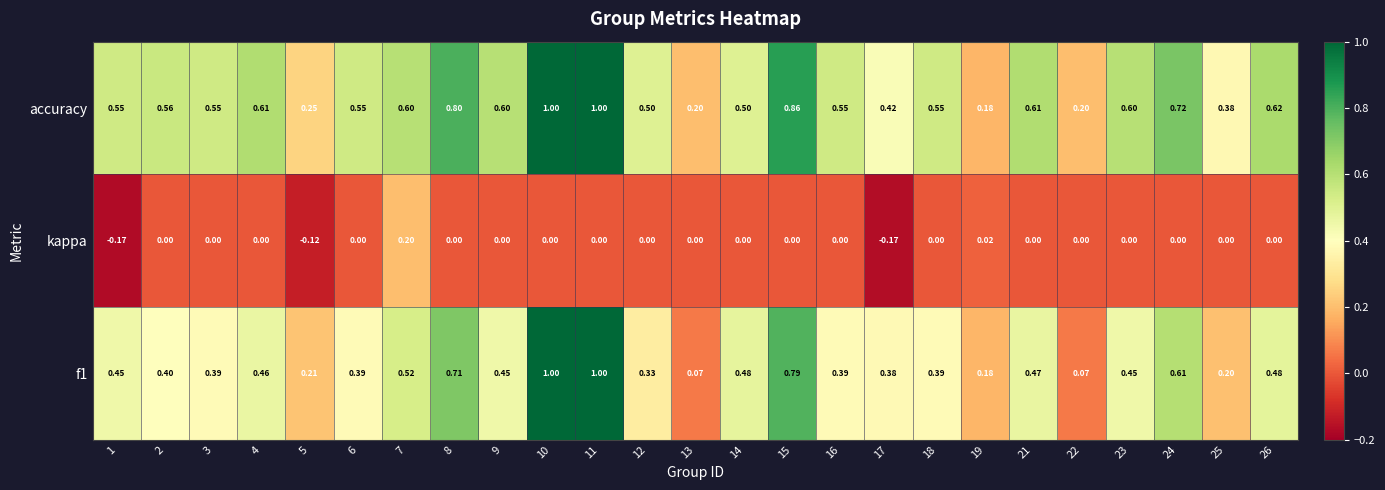

List the series in order of their overall mean, highest first.

accuracy, f1, kappa